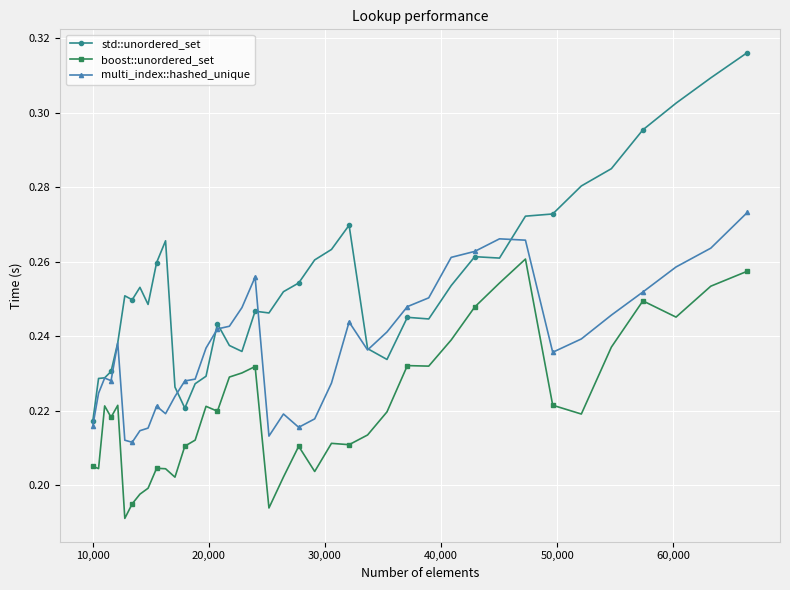

How many multi_index::hashed_unique values are between 0 and 1?

40